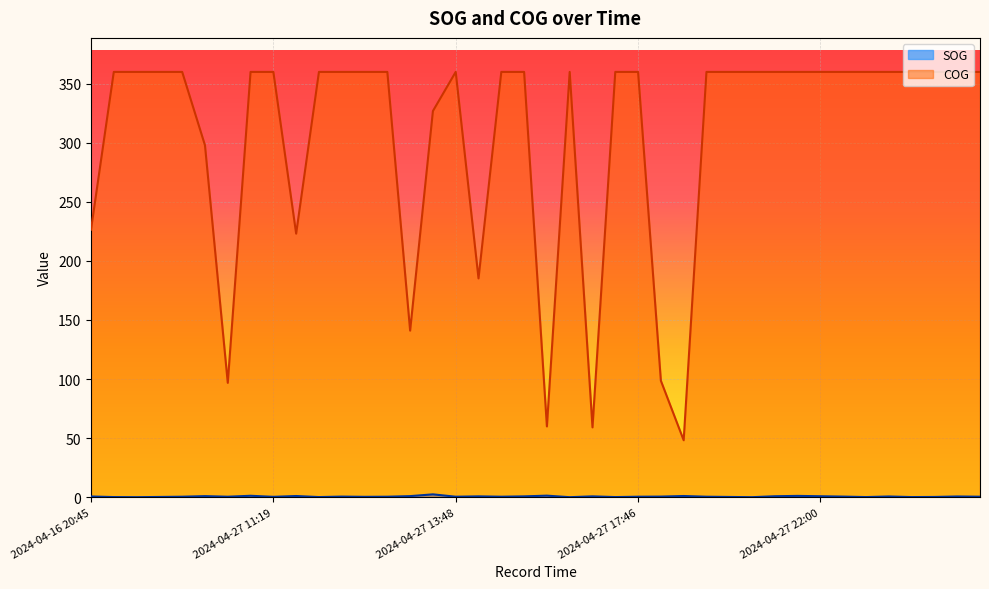

Which series has the widest spread of values?

COG